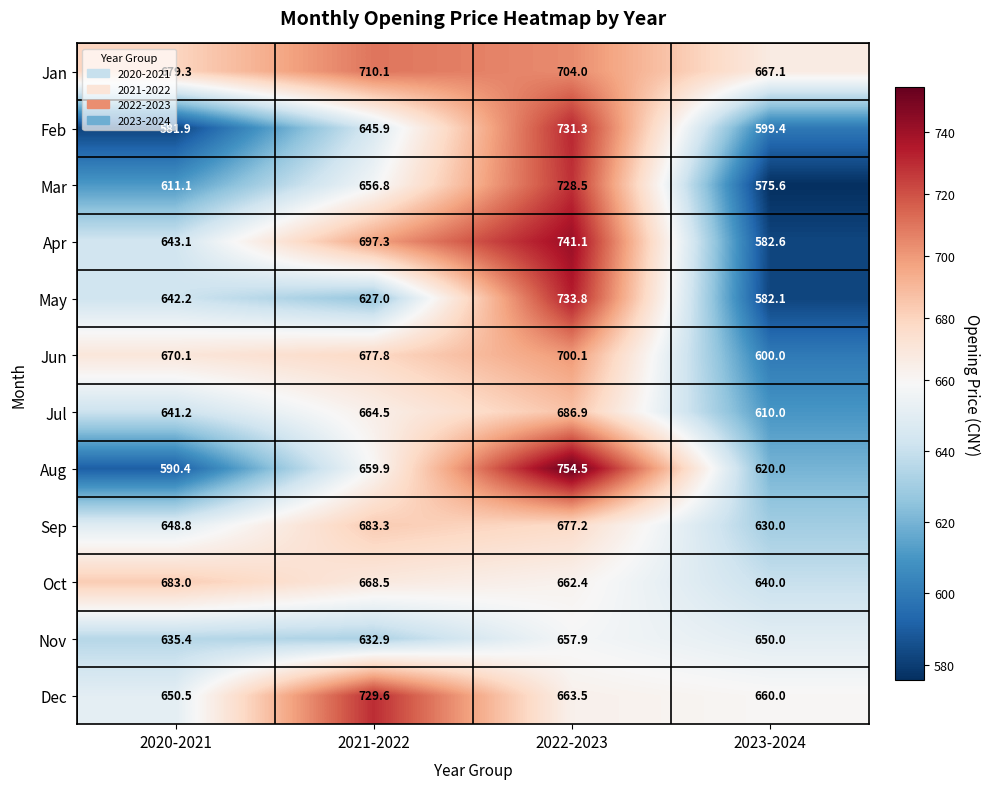

What is the difference between the highest and lowest values at 2022-2023?

96.6